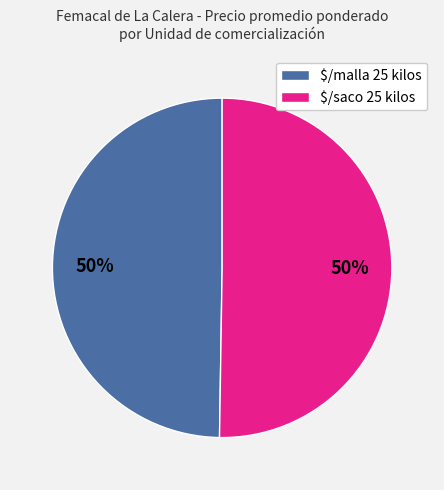

To the nearest percent, what portion does $/malla 25 kilos represent?

50%